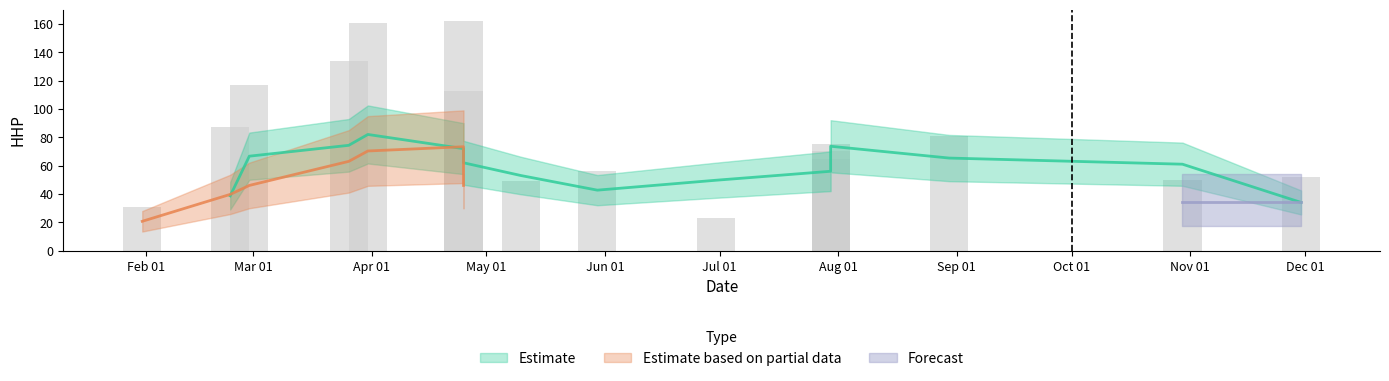

Which category has the highest value across all series?

2025-03-26